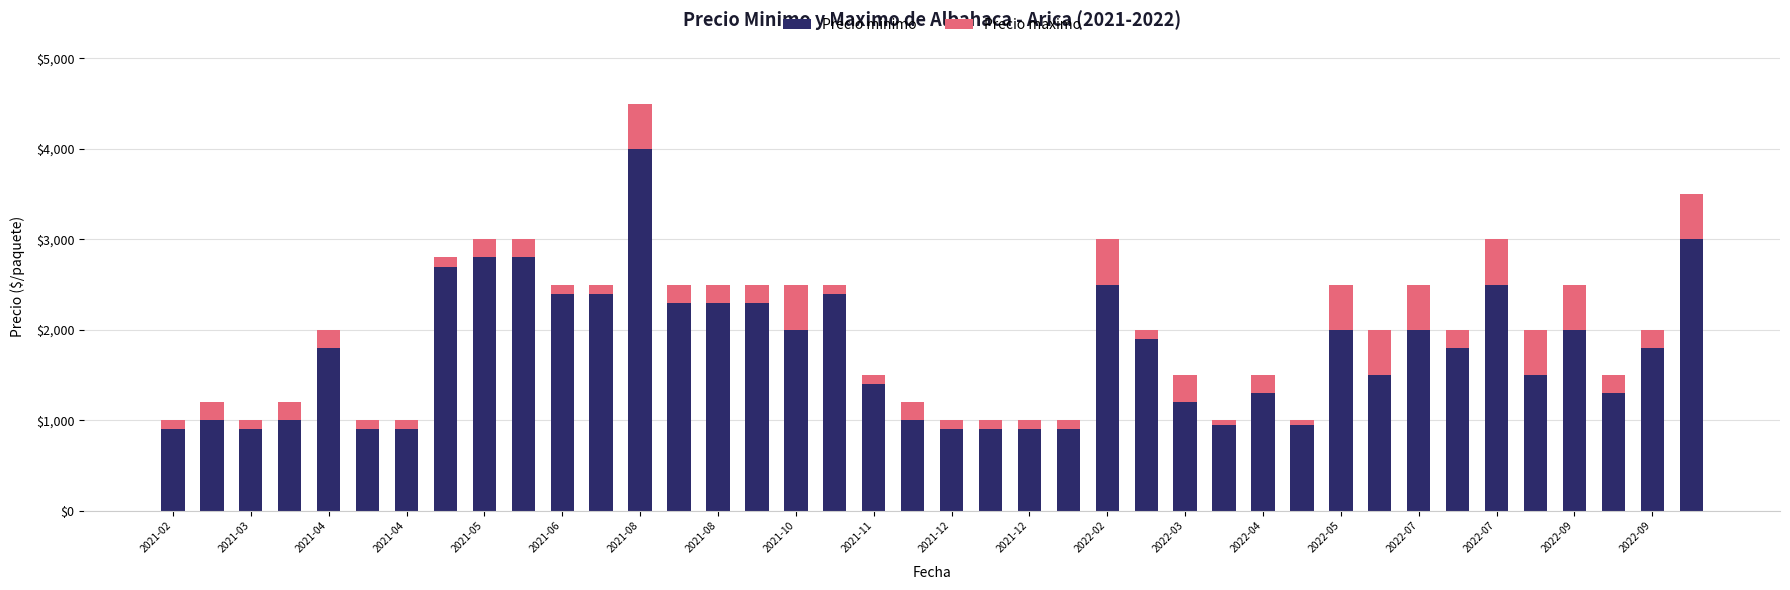

What is the minimum value for Precio minimo?

900